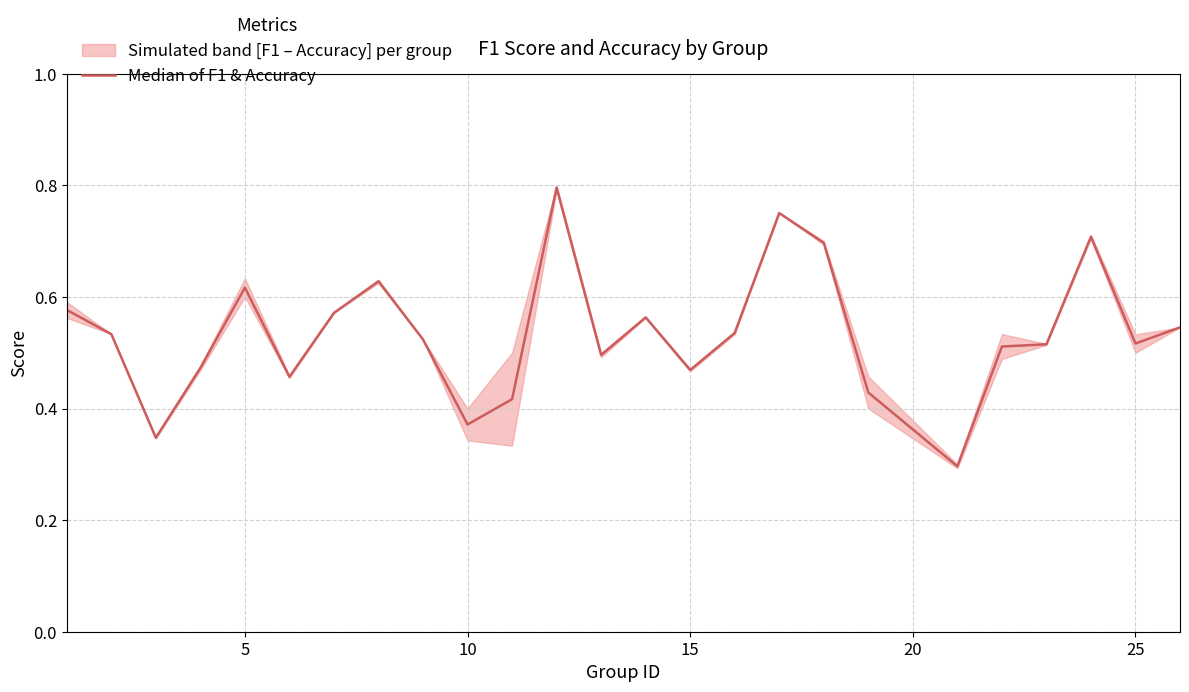

What is the difference between the maximum and minimum values?

0.5